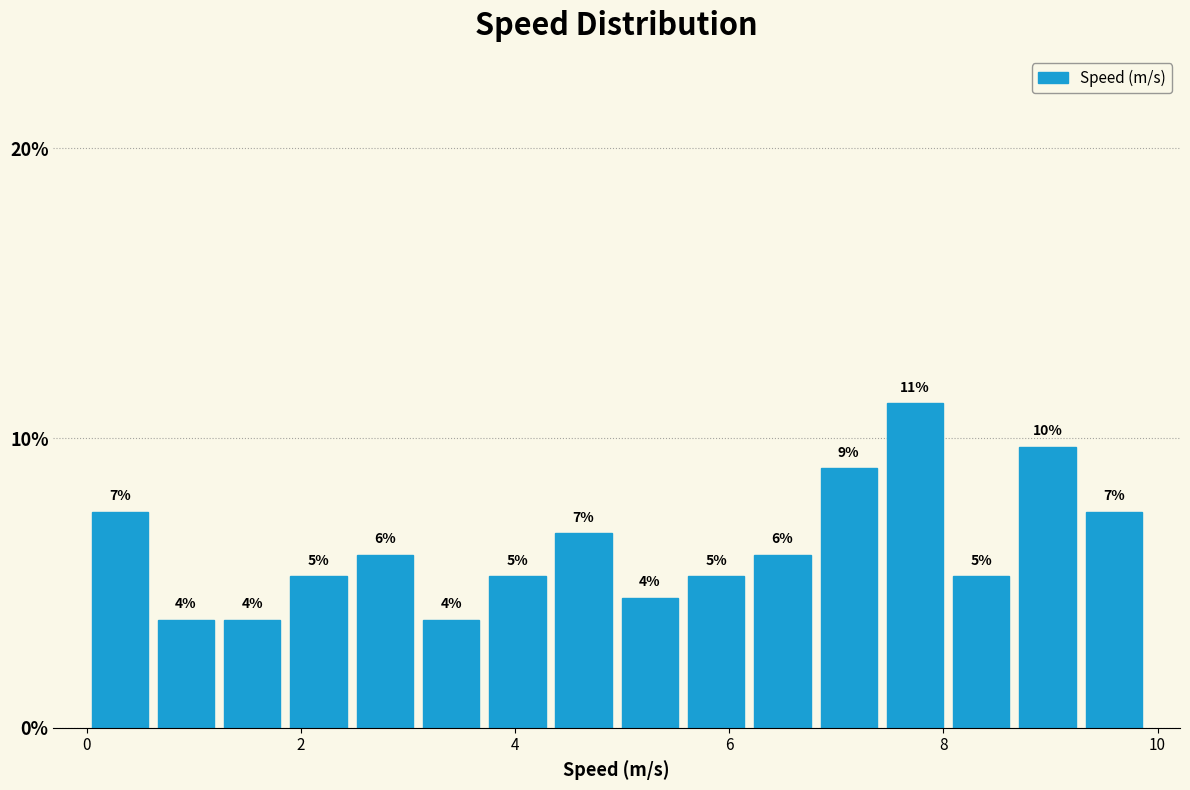

Read against the x-axis, roughly where is the centre of the tallest bar?

7.8